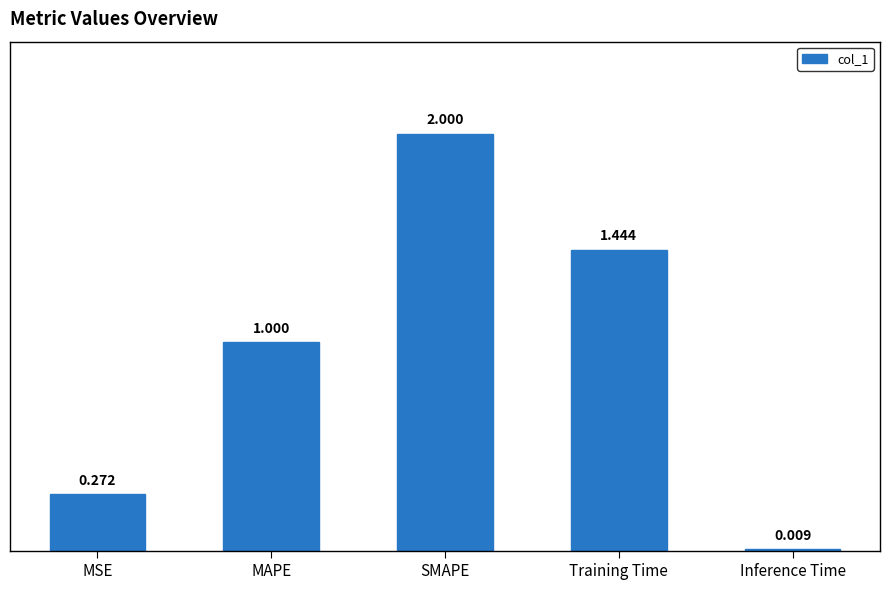

At which category does the chart reach its minimum across all series?

Inference Time